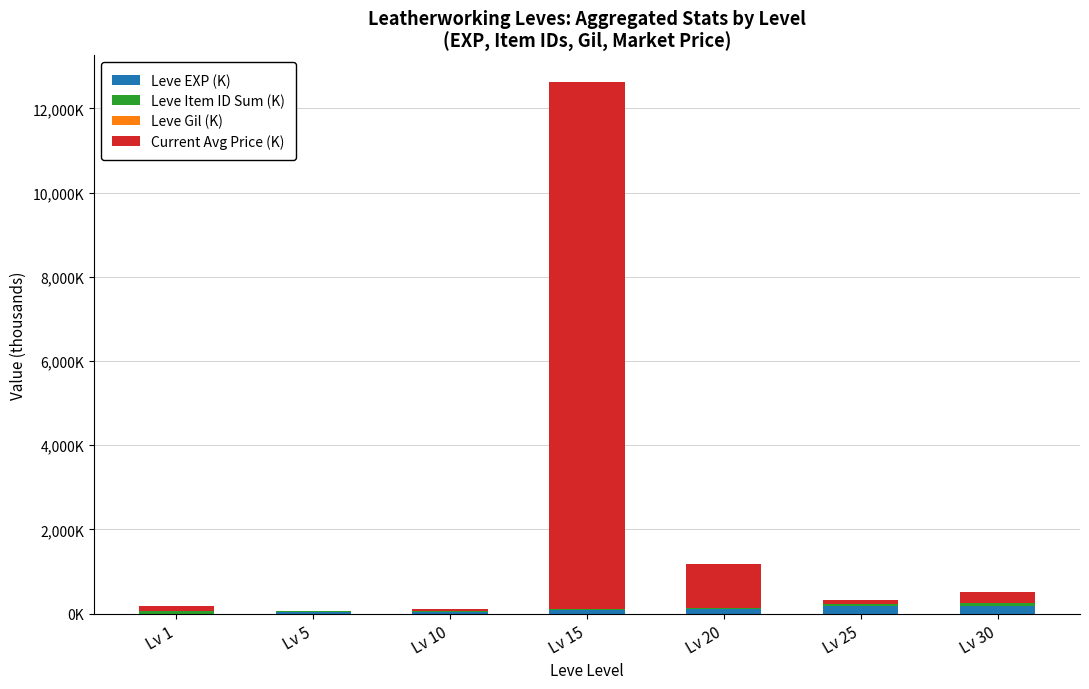

Are the bars grouped side by side (vs. stacked)?

No